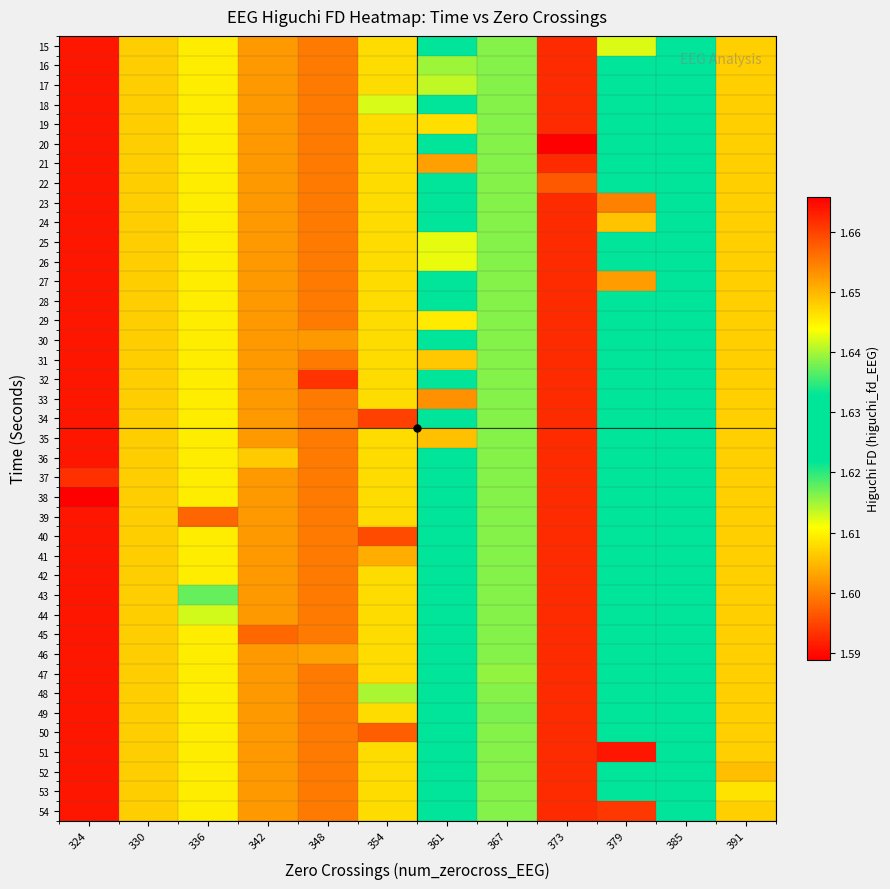

How many data points does each series have?

12